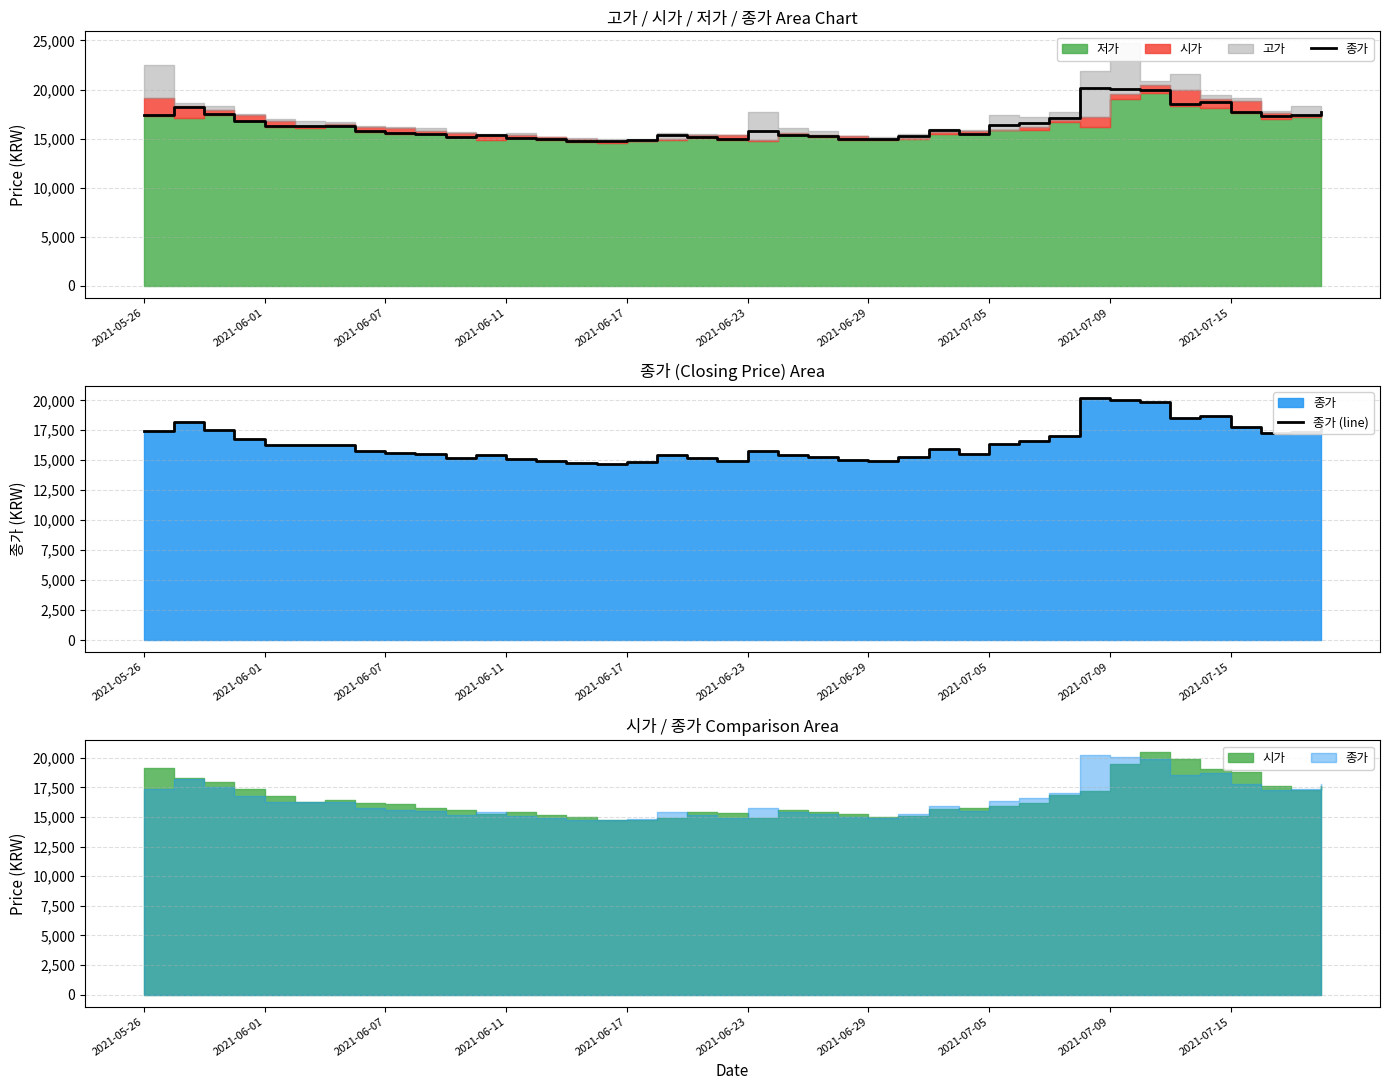

True or false: 종가 (line) has a value of 22139 at 22.

False